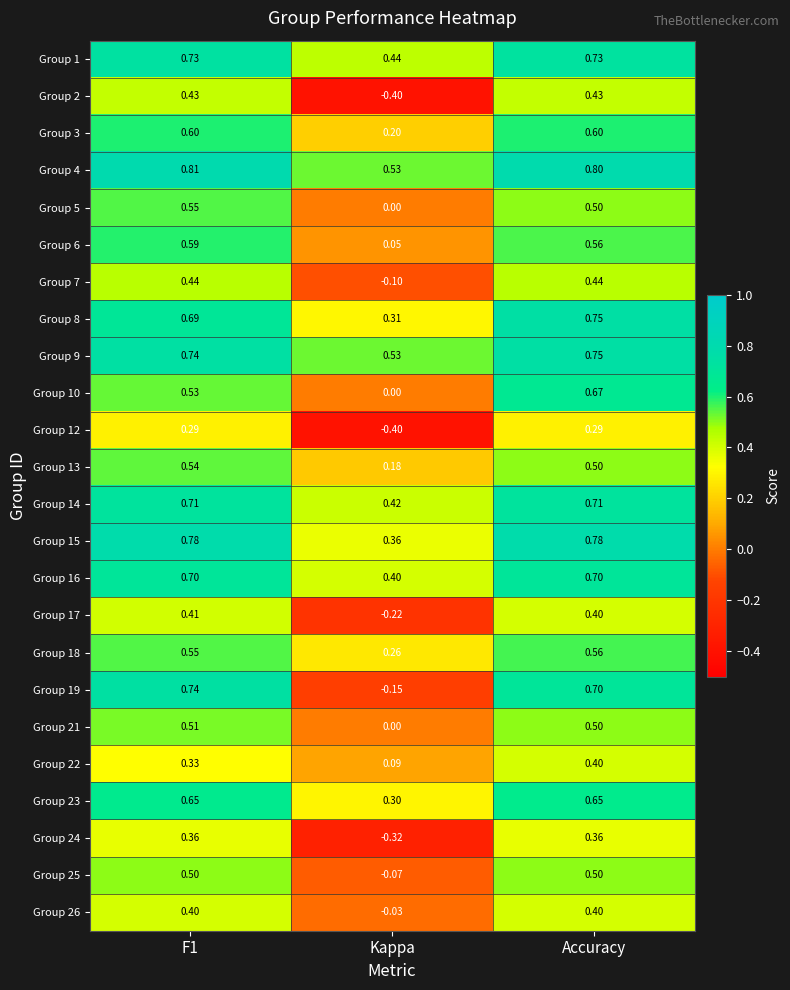

Is the value of Group 21 at Kappa greater than the value of Group 22 at F1?

No